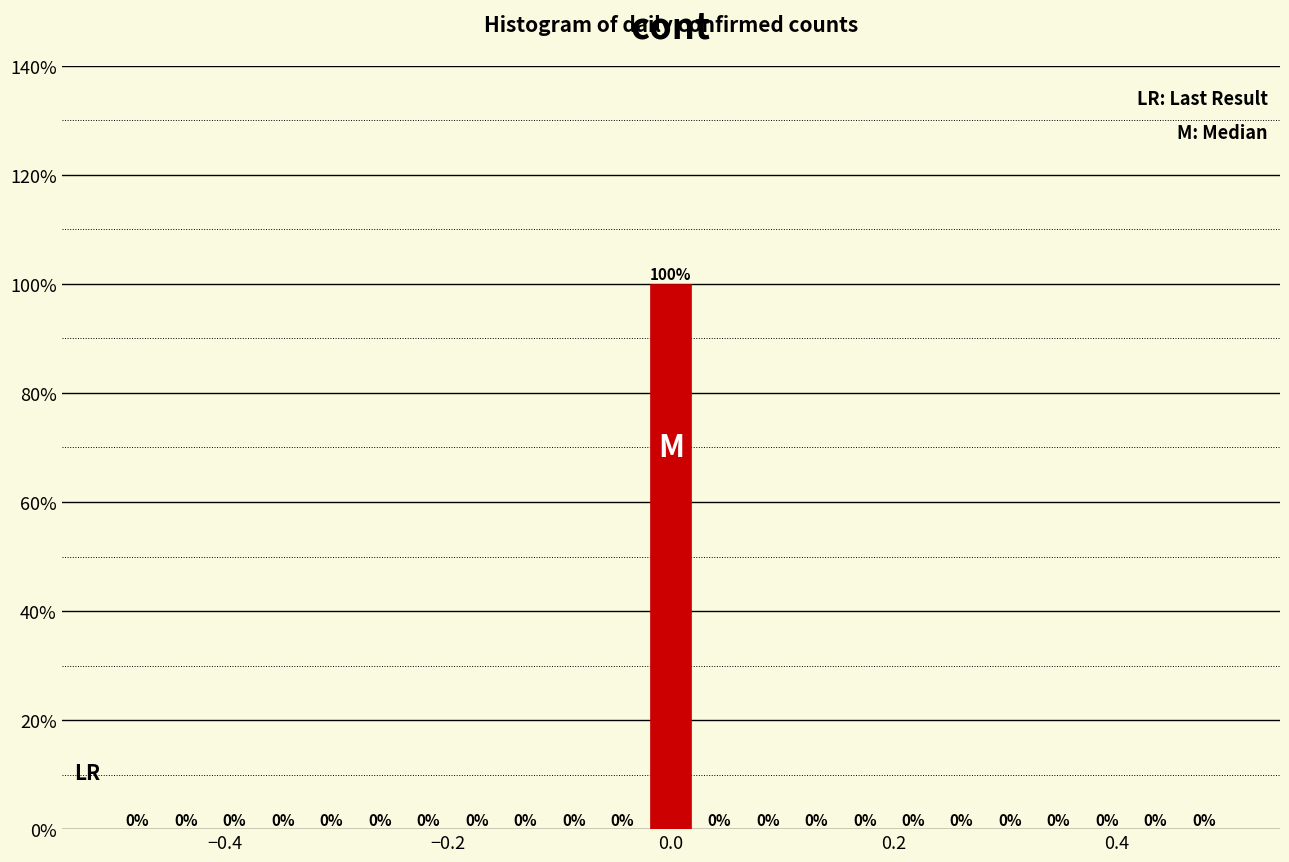

Read against the x-axis, roughly where is the centre of the tallest bar?

0.00